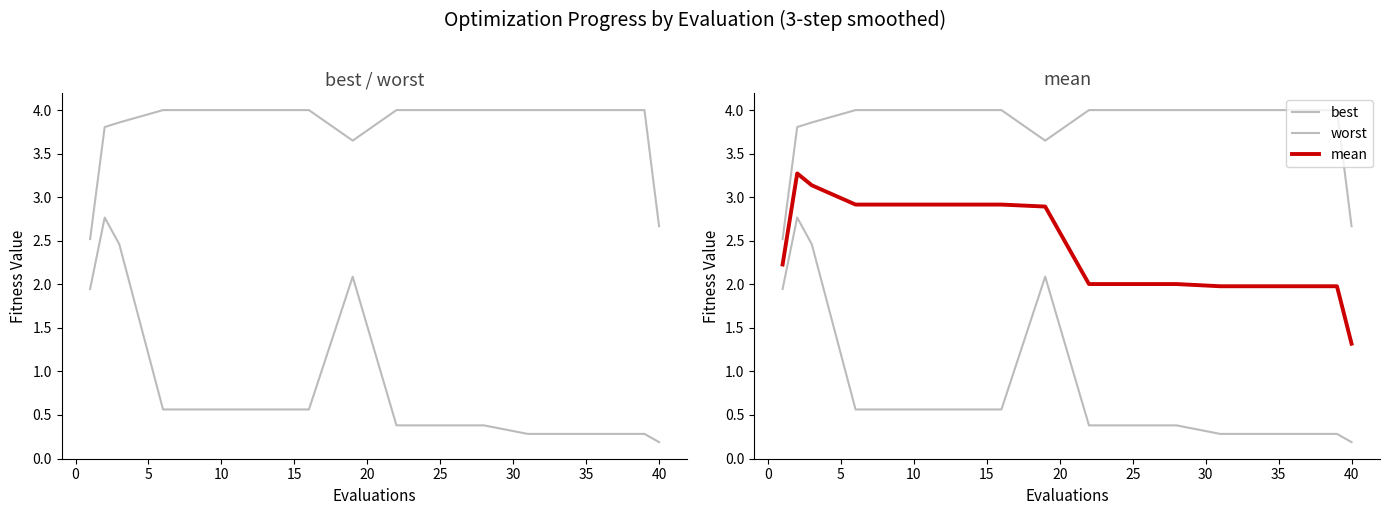

True or false: worst has a value of 6.7 at 5.

False